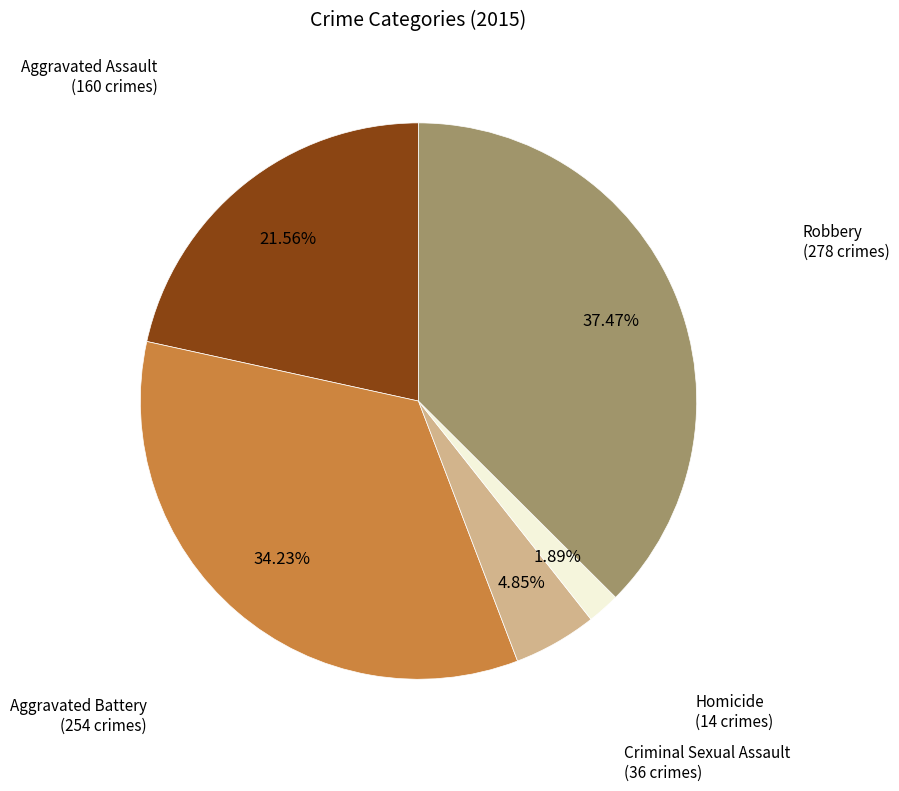

Is there a majority slice in this chart?

No